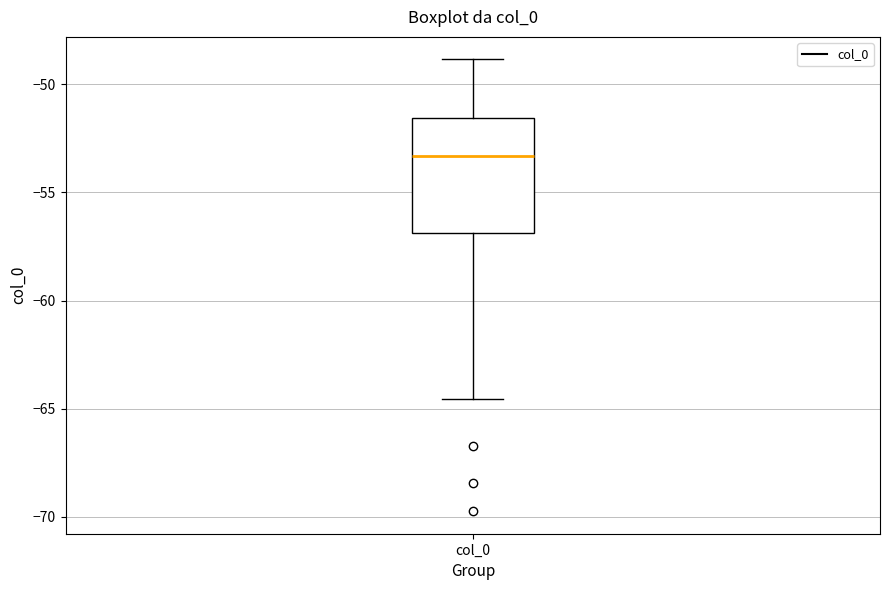

Where is the upper edge of the box for col_0 on the y-axis? The values are not printed on the chart, so give them approximately, as read against the axis.

-51.5